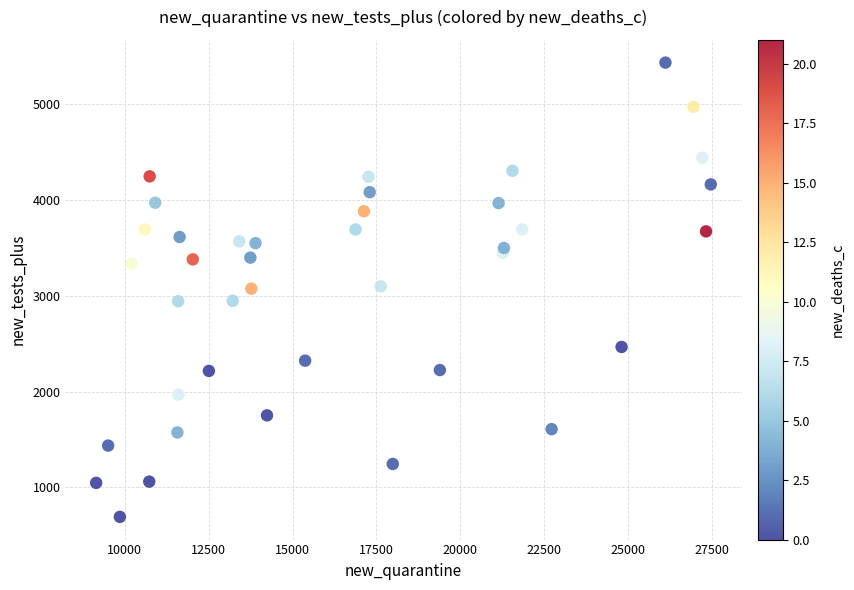

What is the range of X values (max minus min)?

18332